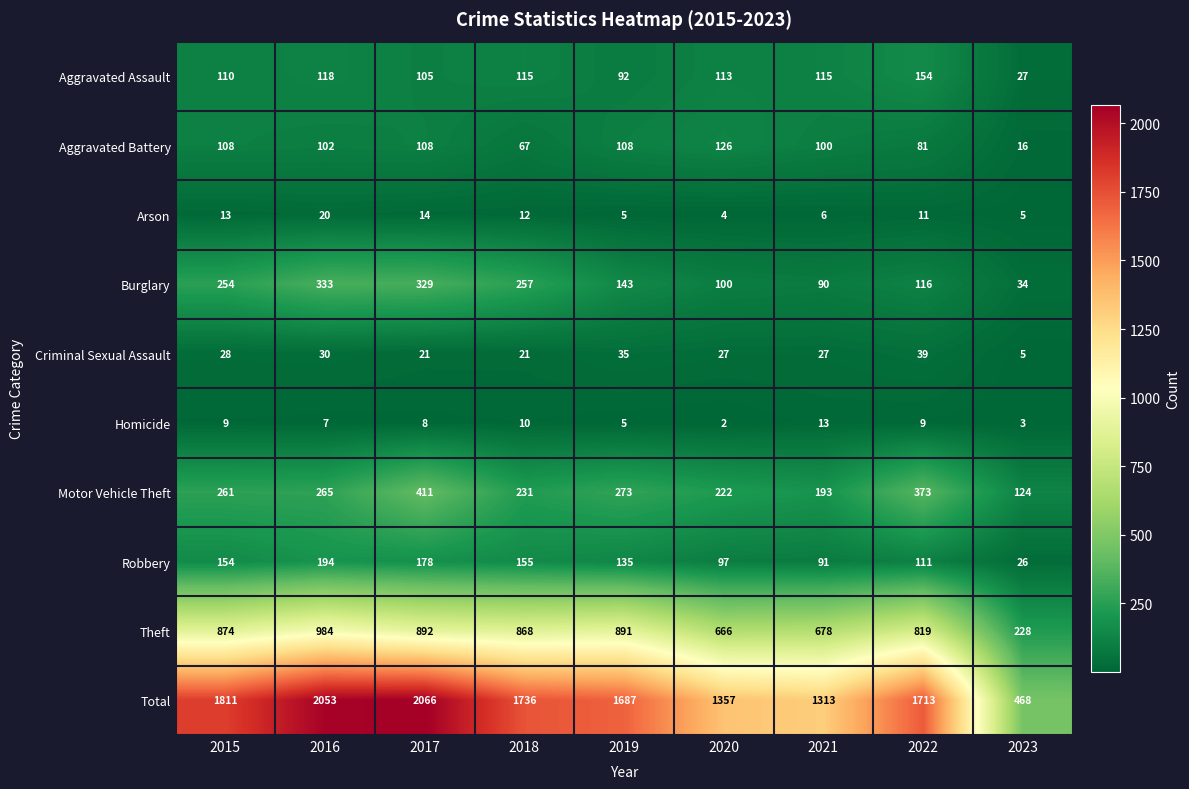

What is the maximum value shown in the chart?

2066